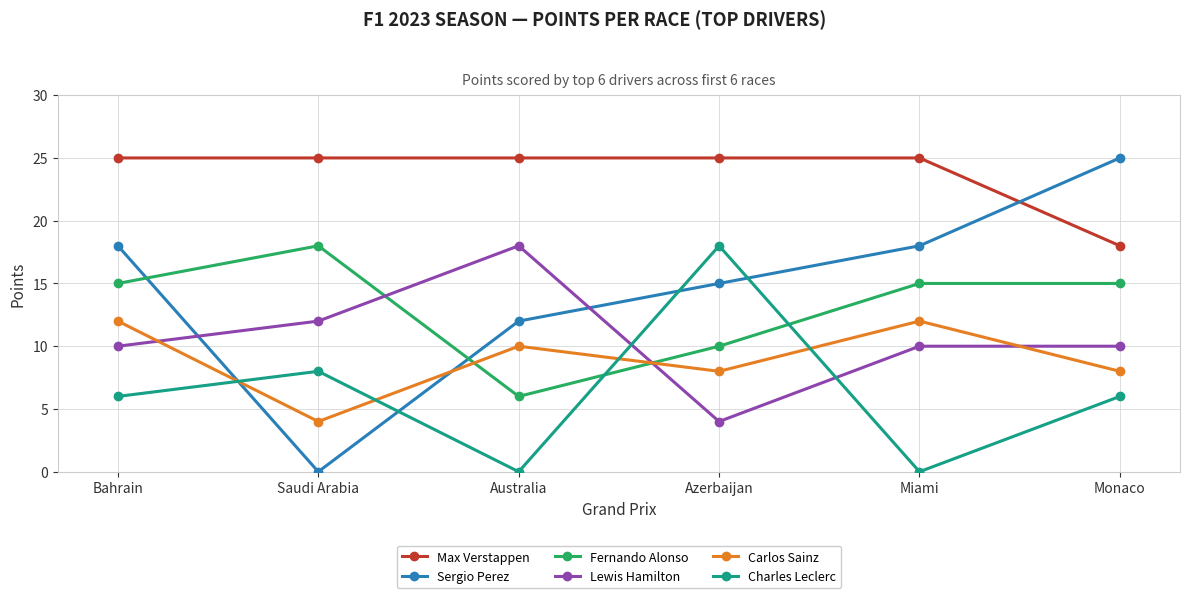

Rank the series at Australia from lowest to highest value.

Charles Leclerc, Fernando Alonso, Carlos Sainz, Sergio Perez, Lewis Hamilton, Max Verstappen